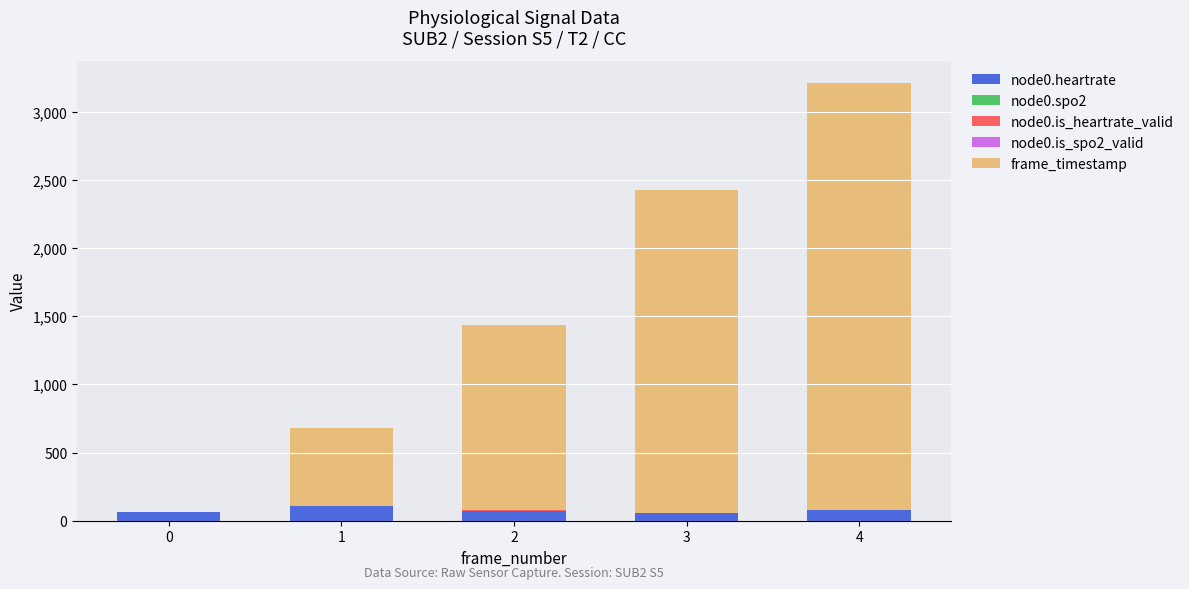

At which category is the sum across all series the highest?

4